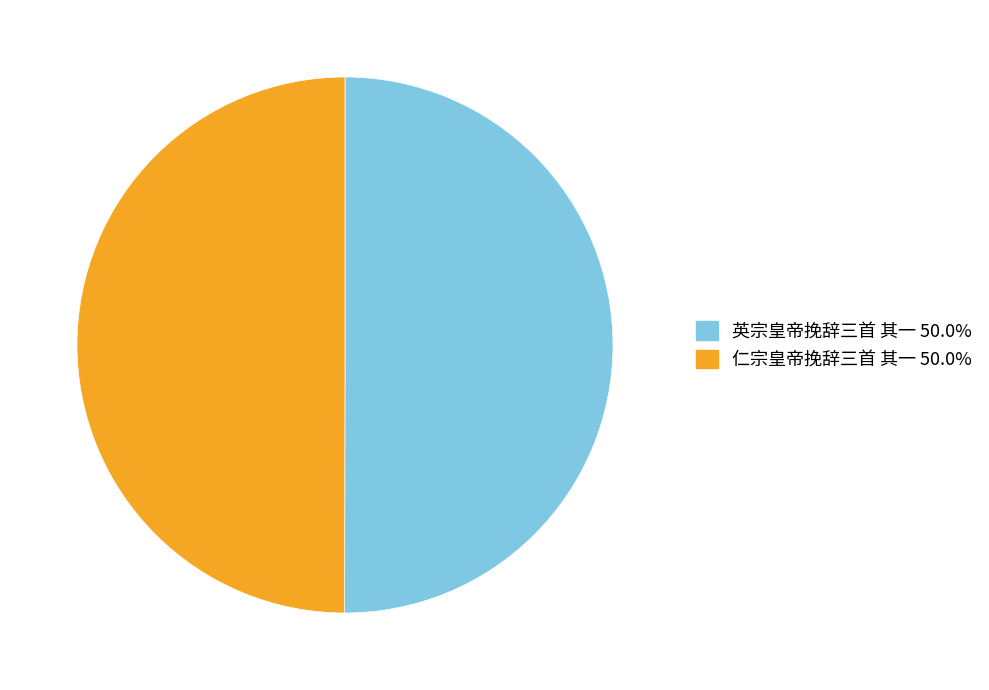

Approximately how many times larger is the value at 仁宗皇帝挽辞三首 其一 compared to 英宗皇帝挽辞三首 其一?

1.0